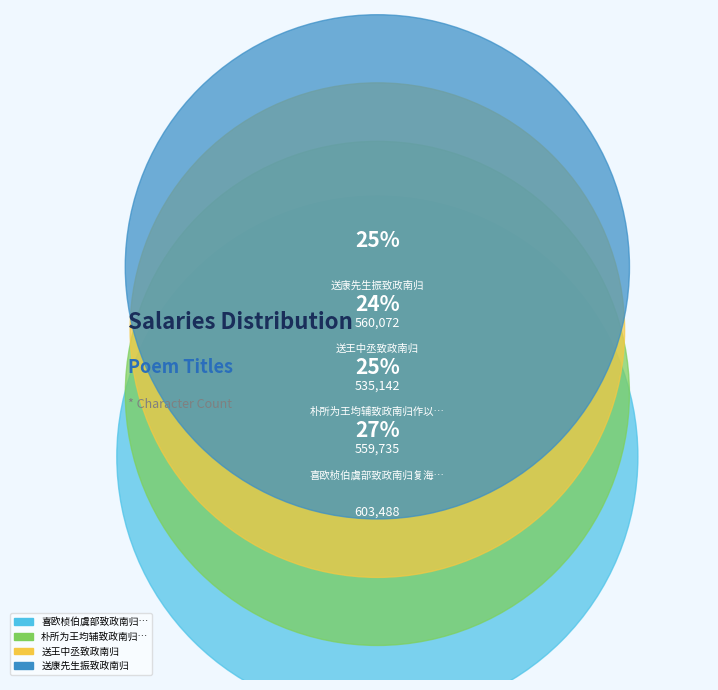

What is the smallest slice in the pie chart?

送王中丞致政南归